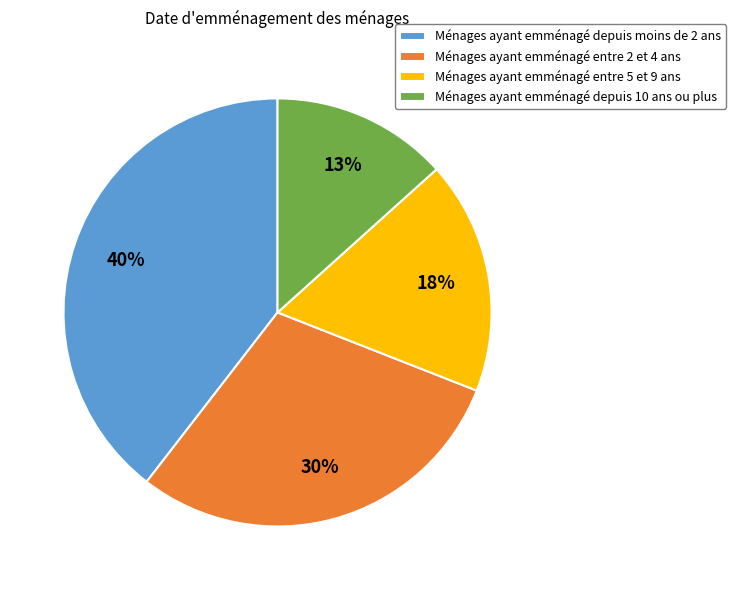

To the nearest percent, what is the average slice percentage?

25%